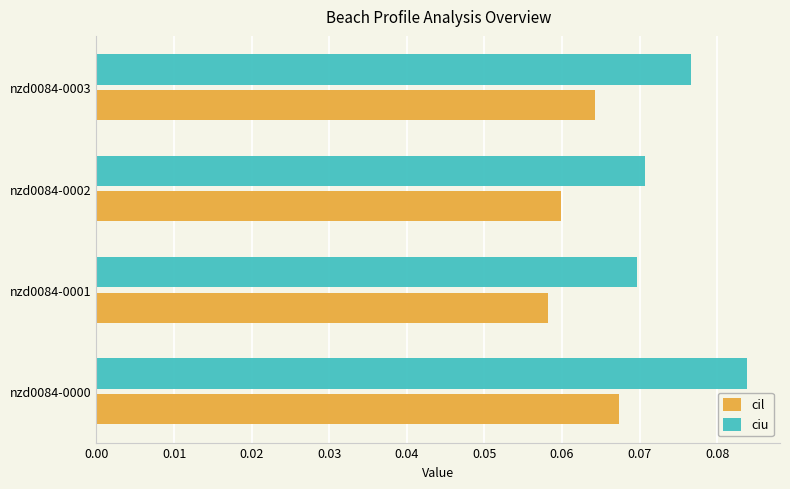

At which label is cil closest to 0?

nzd0084-0001